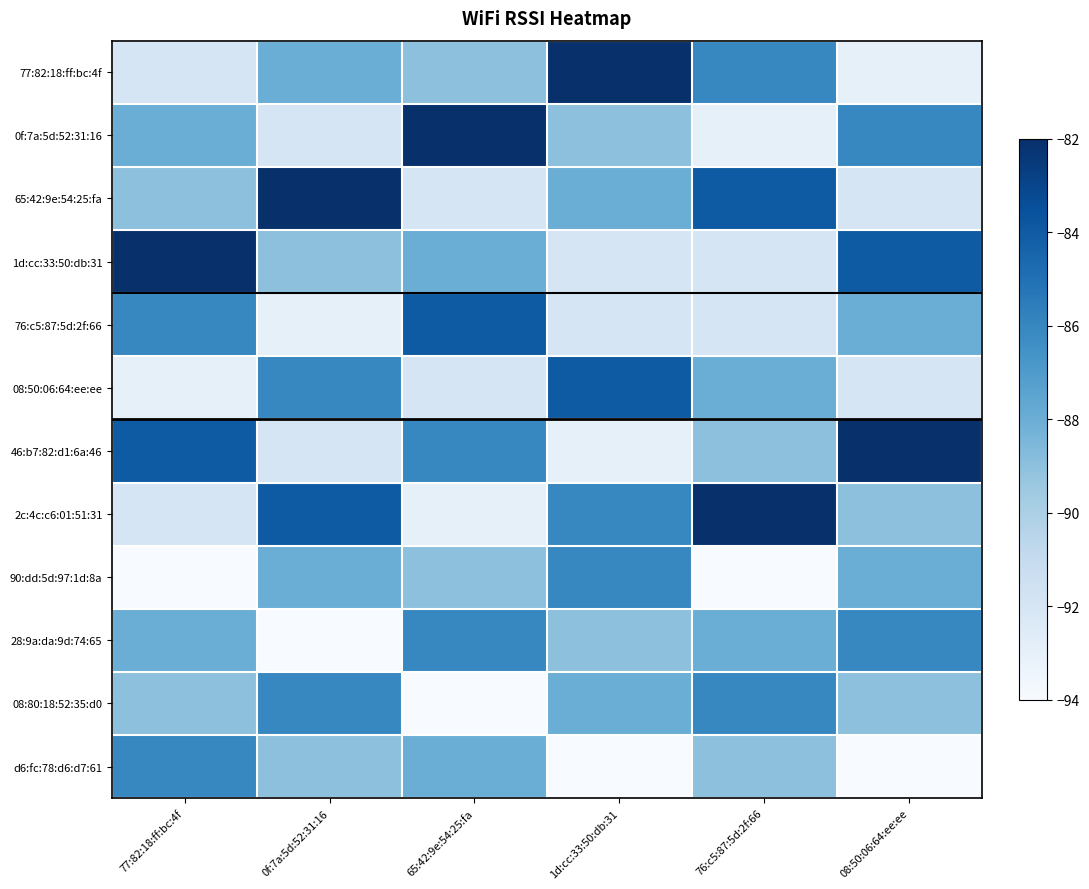

Reading left to right, what are all the values shown in this chart?

77:82:18:ff:bc:4f: 77:82:18:ff:bc:4f=-92	0f:7a:5d:52:31:16=-88	65:42:9e:54:25:fa=-89	1d:cc:33:50:db:31=-82	76:c5:87:5d:2f:66=-86	08:50:06:64:ee:ee=-93
0f:7a:5d:52:31:16: 77:82:18:ff:bc:4f=-88	0f:7a:5d:52:31:16=-92	65:42:9e:54:25:fa=-82	1d:cc:33:50:db:31=-89	76:c5:87:5d:2f:66=-93	08:50:06:64:ee:ee=-86
65:42:9e:54:25:fa: 77:82:18:ff:bc:4f=-89	0f:7a:5d:52:31:16=-82	65:42:9e:54:25:fa=-92	1d:cc:33:50:db:31=-88	76:c5:87:5d:2f:66=-84	08:50:06:64:ee:ee=-92
1d:cc:33:50:db:31: 77:82:18:ff:bc:4f=-82	0f:7a:5d:52:31:16=-89	65:42:9e:54:25:fa=-88	1d:cc:33:50:db:31=-92	76:c5:87:5d:2f:66=-92	08:50:06:64:ee:ee=-84
76:c5:87:5d:2f:66: 77:82:18:ff:bc:4f=-86	0f:7a:5d:52:31:16=-93	65:42:9e:54:25:fa=-84	1d:cc:33:50:db:31=-92	76:c5:87:5d:2f:66=-92	08:50:06:64:ee:ee=-88
08:50:06:64:ee:ee: 77:82:18:ff:bc:4f=-93	0f:7a:5d:52:31:16=-86	65:42:9e:54:25:fa=-92	1d:cc:33:50:db:31=-84	76:c5:87:5d:2f:66=-88	08:50:06:64:ee:ee=-92
46:b7:82:d1:6a:46: 77:82:18:ff:bc:4f=-84	0f:7a:5d:52:31:16=-92	65:42:9e:54:25:fa=-86	1d:cc:33:50:db:31=-93	76:c5:87:5d:2f:66=-89	08:50:06:64:ee:ee=-82
2c:4c:c6:01:51:31: 77:82:18:ff:bc:4f=-92	0f:7a:5d:52:31:16=-84	65:42:9e:54:25:fa=-93	1d:cc:33:50:db:31=-86	76:c5:87:5d:2f:66=-82	08:50:06:64:ee:ee=-89
90:dd:5d:97:1d:8a: 77:82:18:ff:bc:4f=-94	0f:7a:5d:52:31:16=-88	65:42:9e:54:25:fa=-89	1d:cc:33:50:db:31=-86	76:c5:87:5d:2f:66=-94	08:50:06:64:ee:ee=-88
28:9a:da:9d:74:65: 77:82:18:ff:bc:4f=-88	0f:7a:5d:52:31:16=-94	65:42:9e:54:25:fa=-86	1d:cc:33:50:db:31=-89	76:c5:87:5d:2f:66=-88	08:50:06:64:ee:ee=-86
08:80:18:52:35:d0: 77:82:18:ff:bc:4f=-89	0f:7a:5d:52:31:16=-86	65:42:9e:54:25:fa=-94	1d:cc:33:50:db:31=-88	76:c5:87:5d:2f:66=-86	08:50:06:64:ee:ee=-89
d6:fc:78:d6:d7:61: 77:82:18:ff:bc:4f=-86	0f:7a:5d:52:31:16=-89	65:42:9e:54:25:fa=-88	1d:cc:33:50:db:31=-94	76:c5:87:5d:2f:66=-89	08:50:06:64:ee:ee=-94